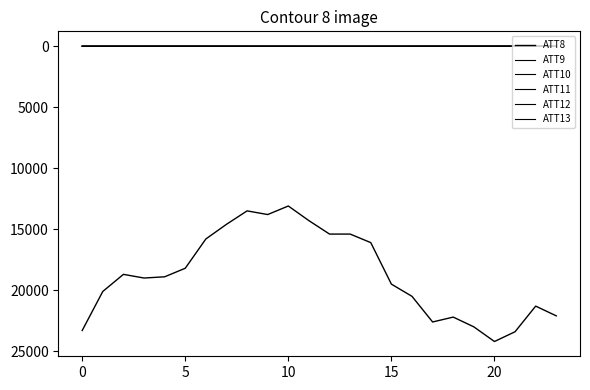

What is the sum of all ATT9 values?

127.5